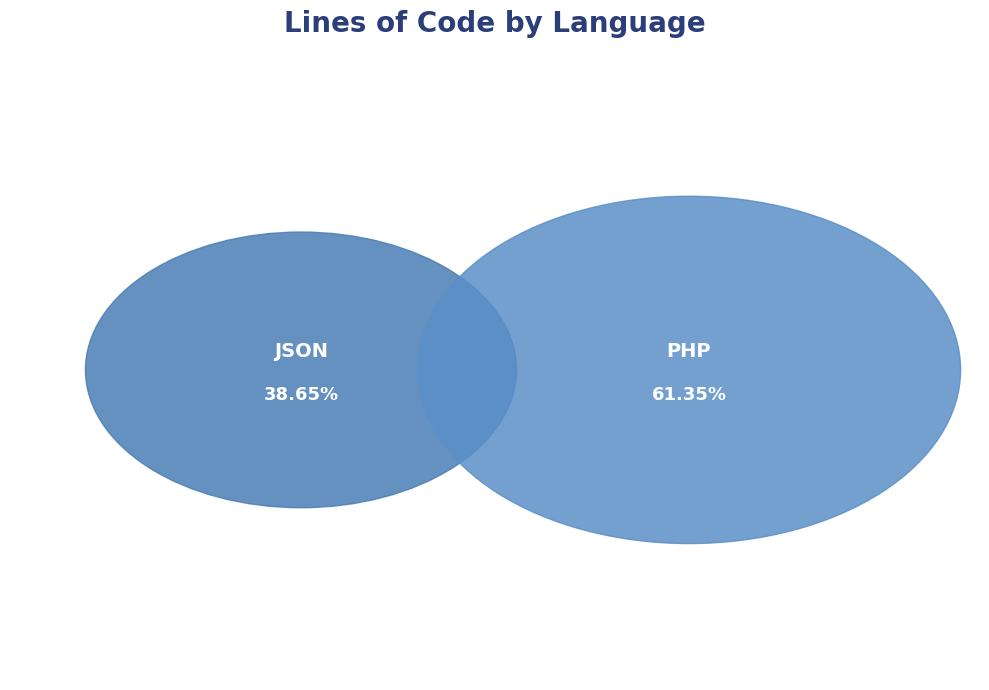

Between PHP and JSON, which is larger?

PHP